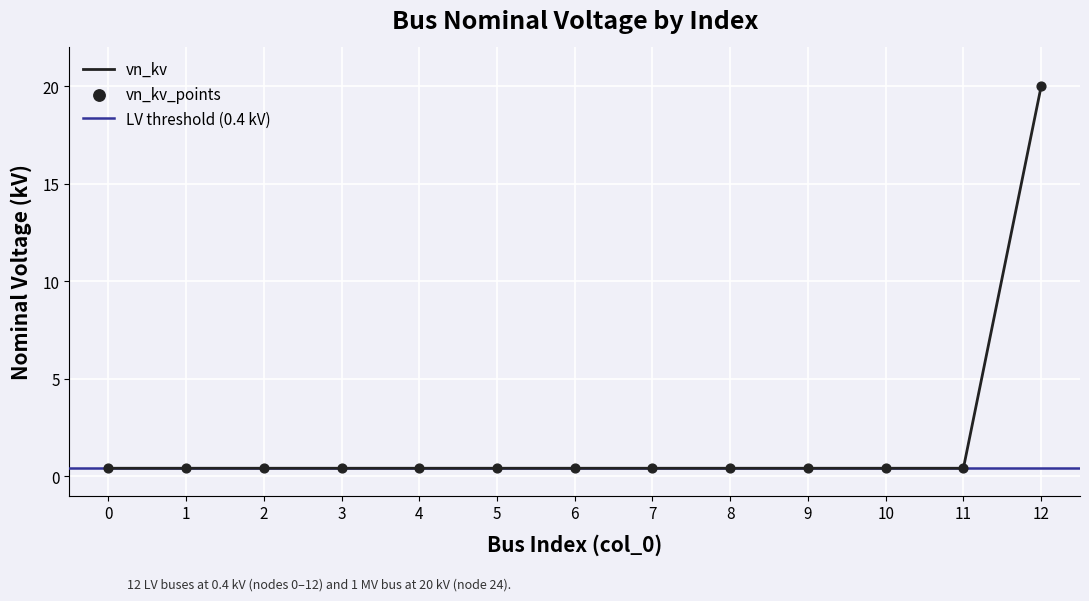

Which has a higher value, 4 or 1?

4